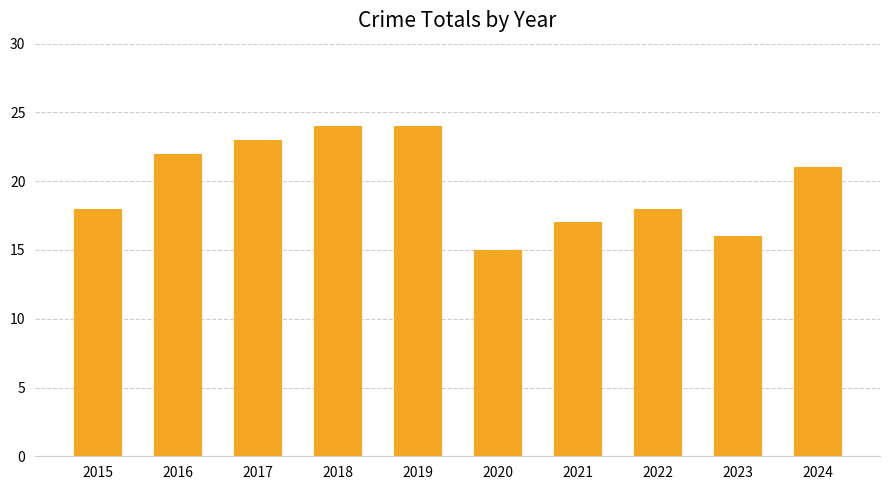

True or false: the data shows 21 at 2024.

True